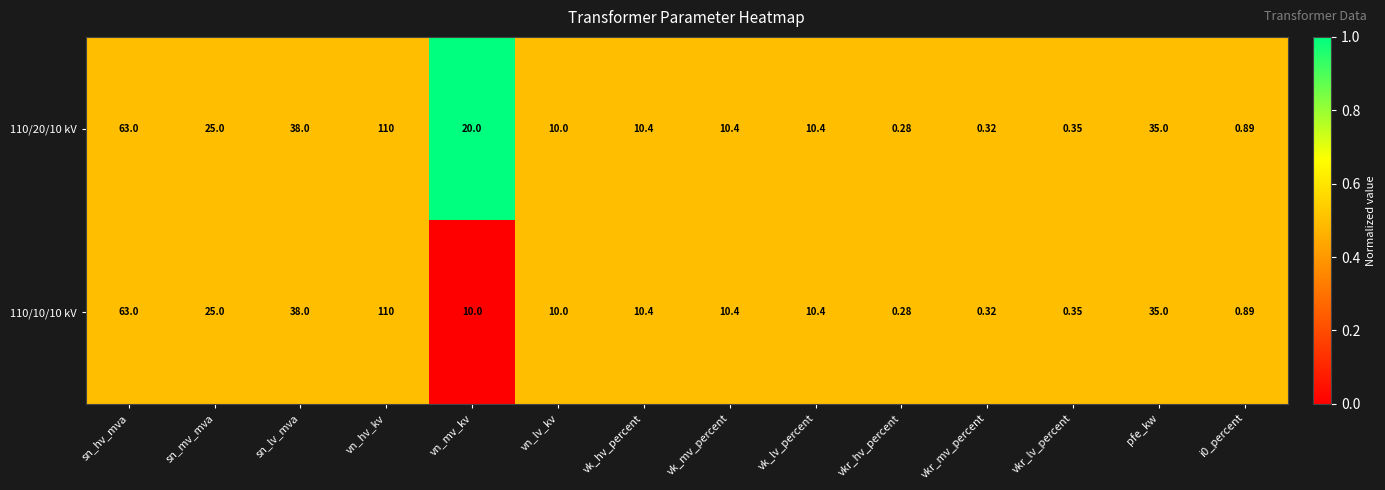

Where is 110/10/10 kV nearest to the value 55?

sn_hv_mva